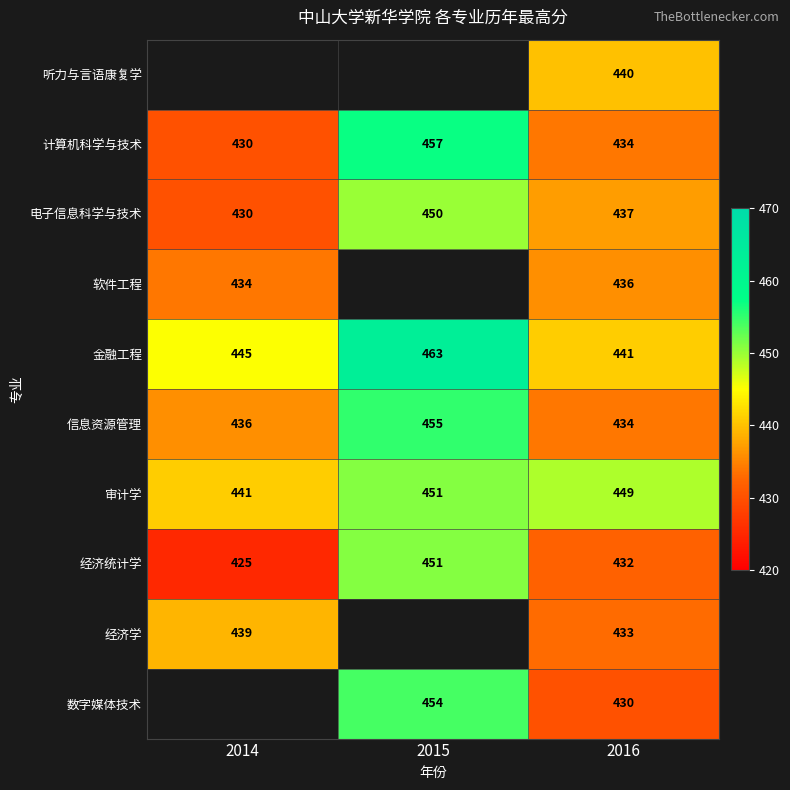

What is the average value of the 审计学 series?

447